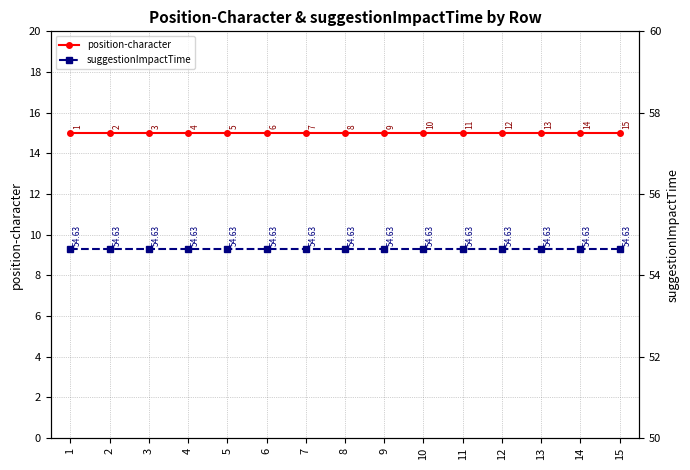

Is it true that position-character equals 26.0 at 11?

False